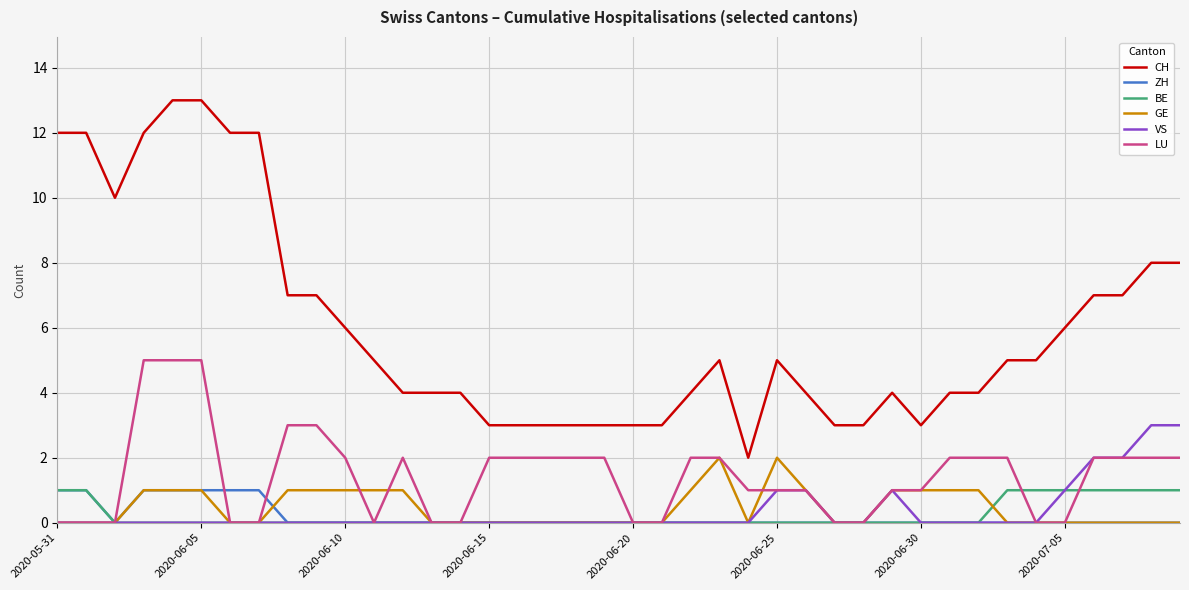

What is the lowest value of the CH series?

2